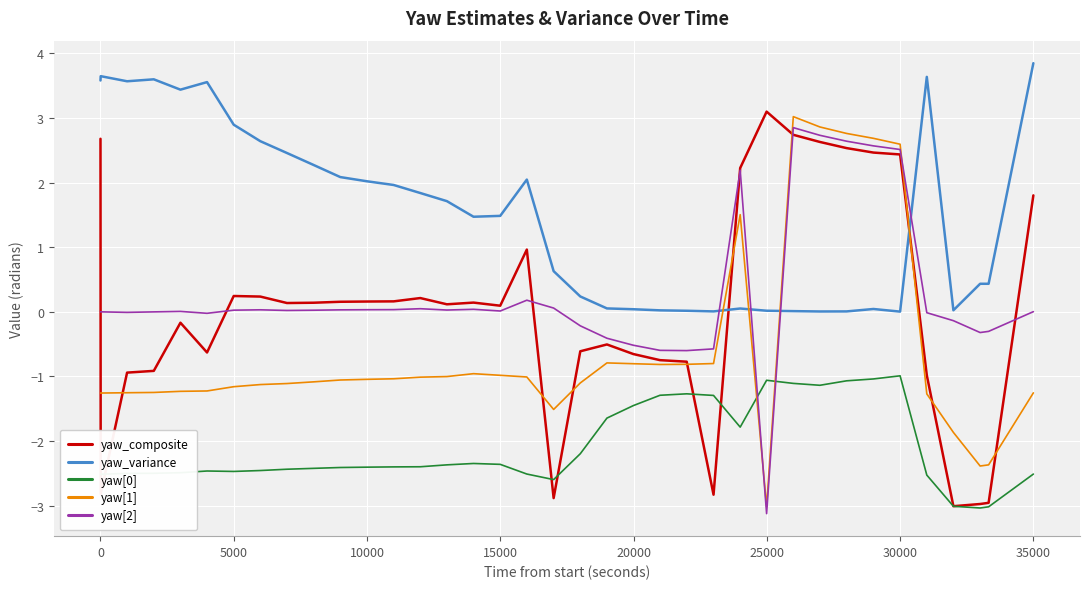

True or false: yaw[2] and yaw[0] cross at least once.

True